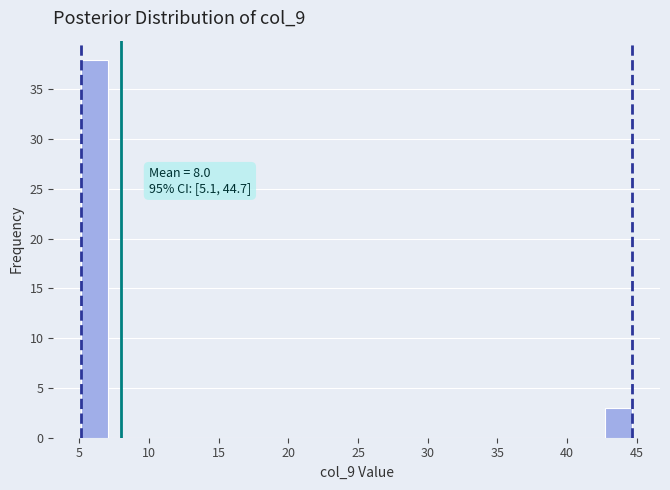

Around what value on the x-axis is the tallest bar? Give the approximate position of its centre, as read against the axis.

6.0